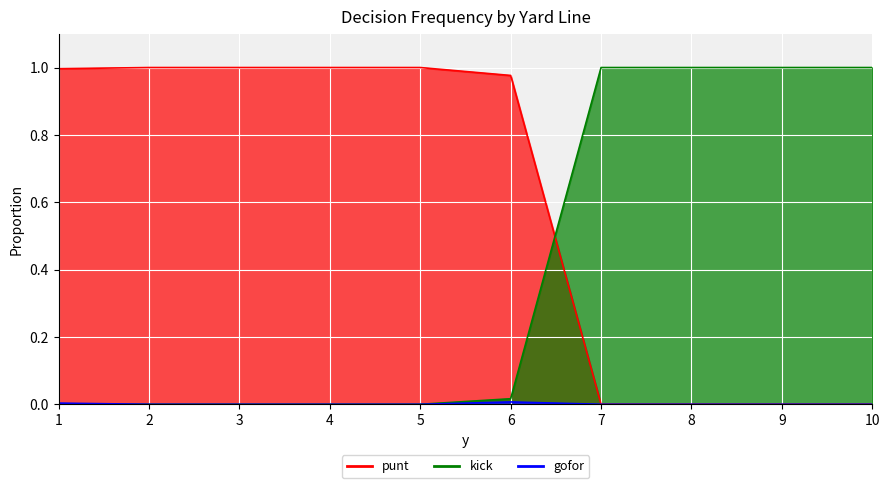

What is the spread (max minus min) of values at 10?

1.0